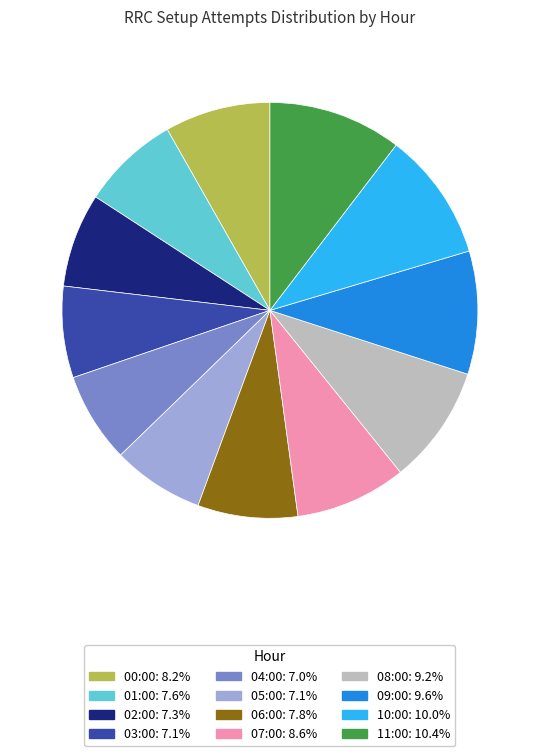

What is the ratio of the value at 03:00 to the value at 10:00?

0.7